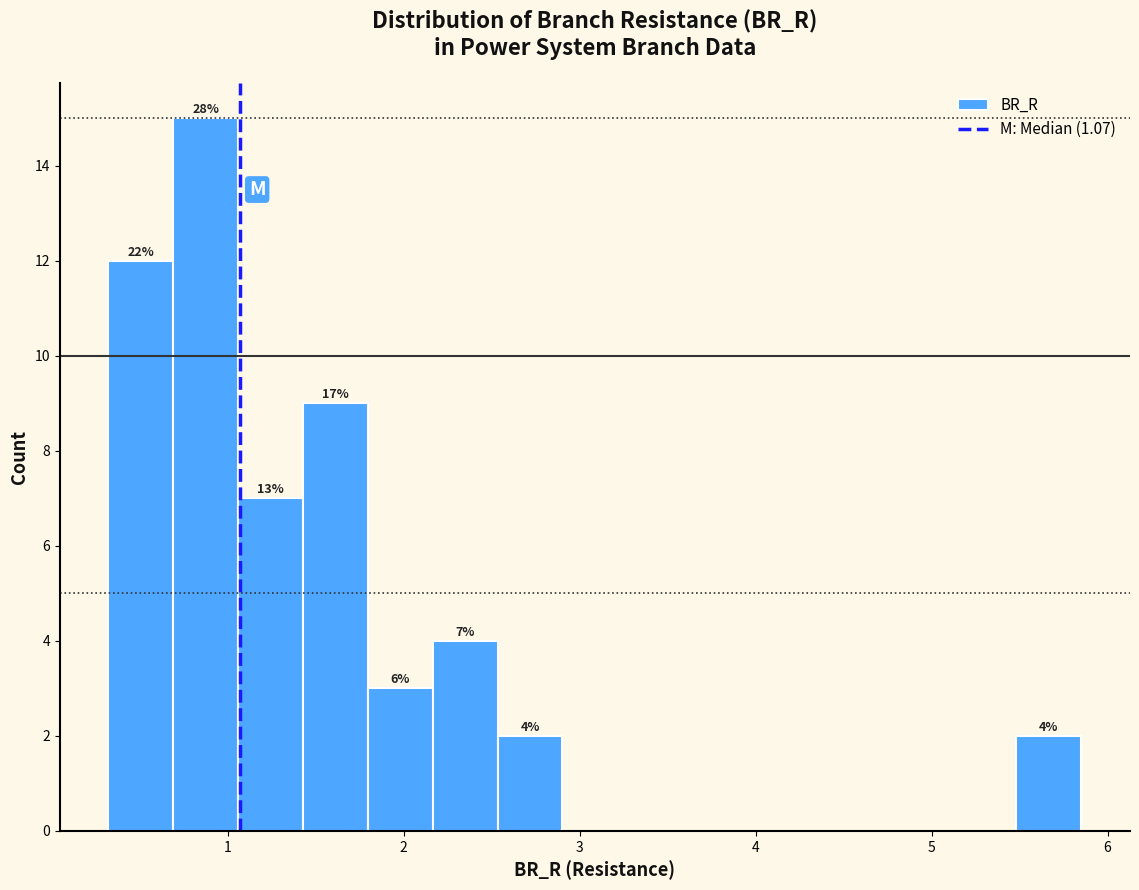

Around what value on the x-axis is the tallest bar? Give the approximate position of its centre, as read against the axis.

0.9